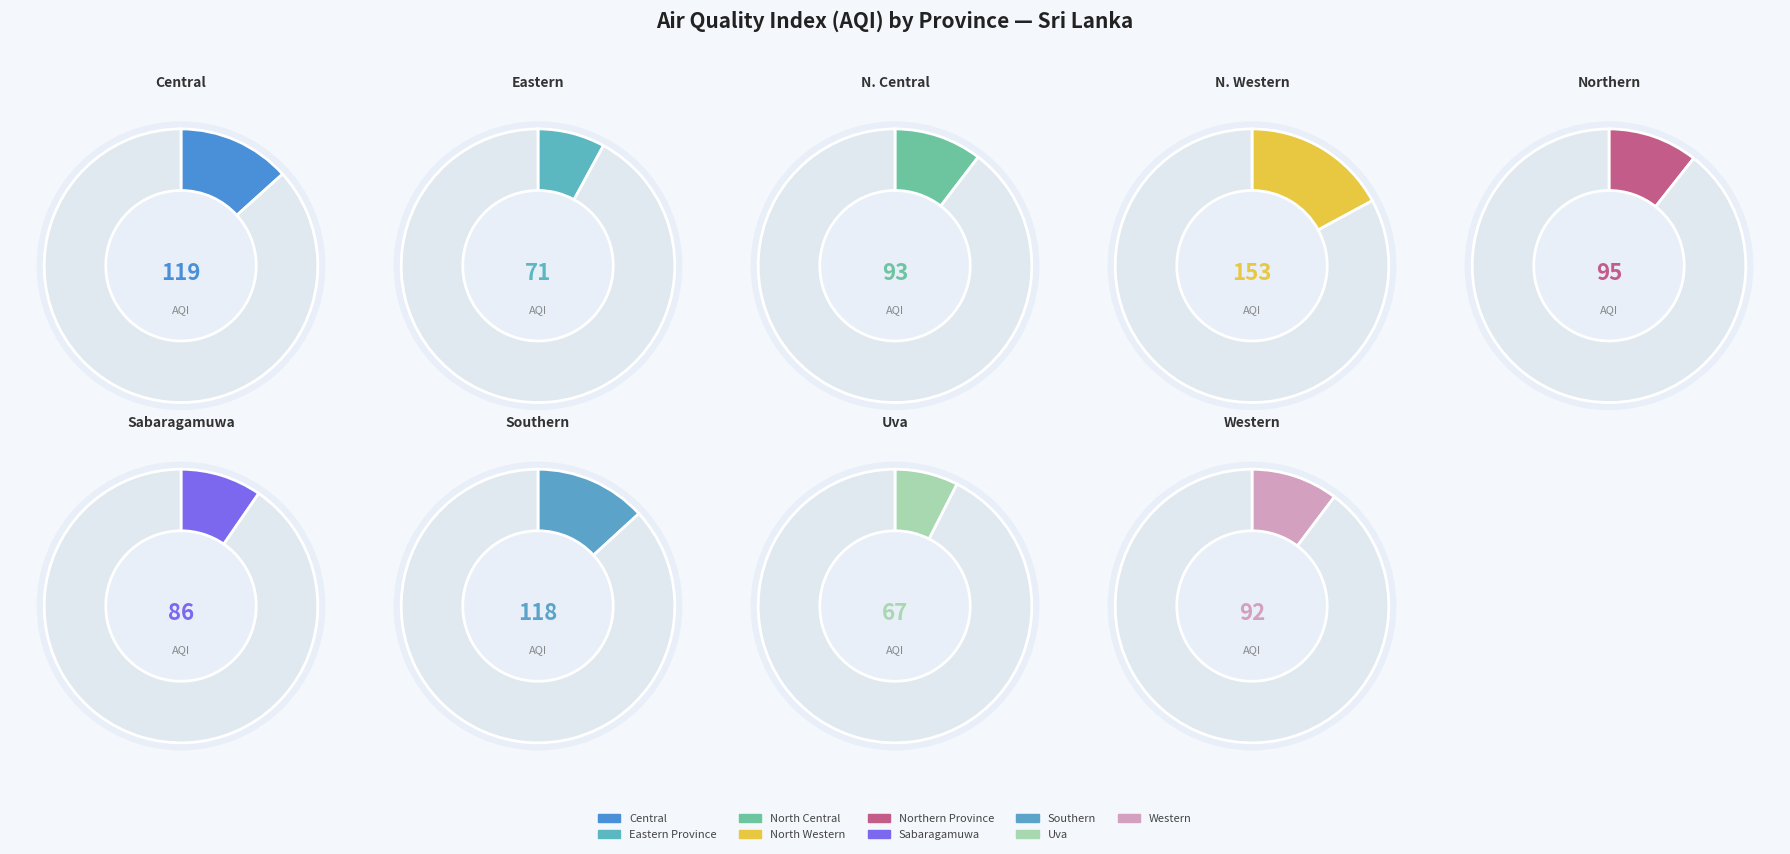

What is the ratio of the value at North Central to the value at Western?

1.0